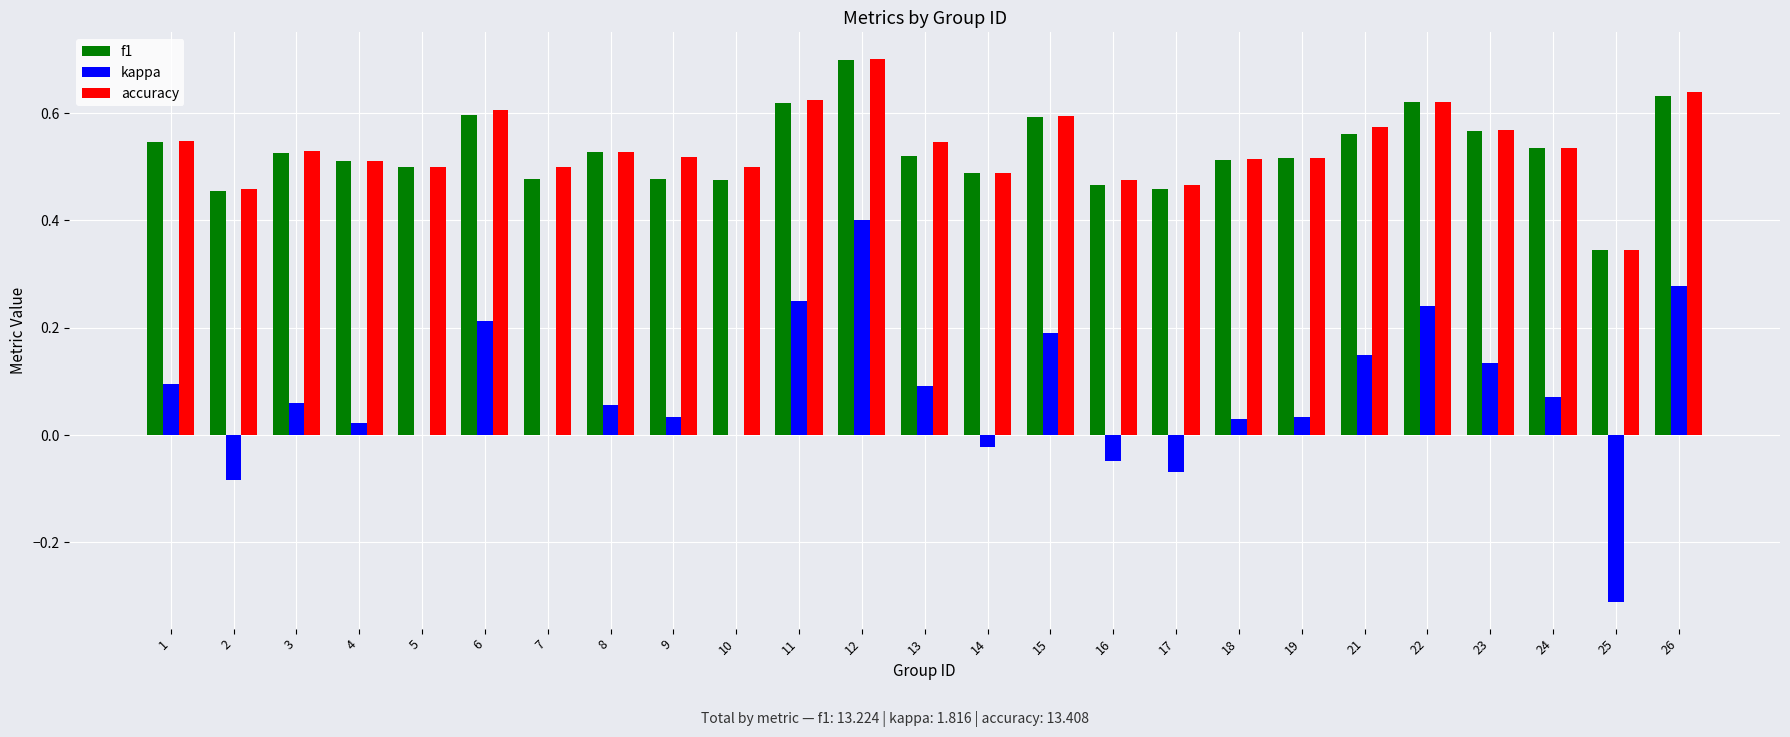

What is the total value across all series at 7?

1.0